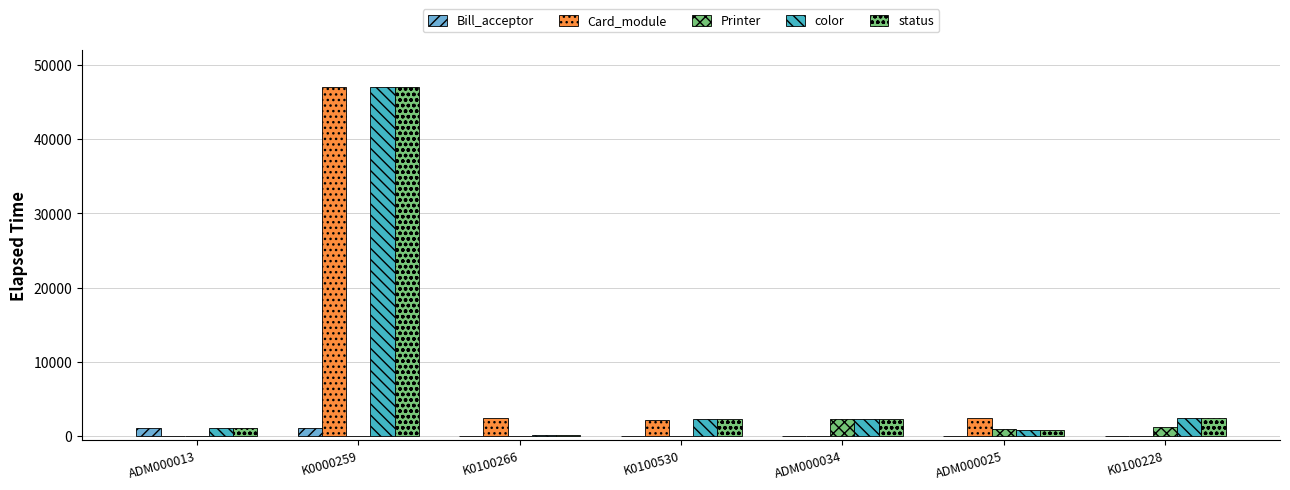

Is it true that Printer equals 505 at ADM000025?

False